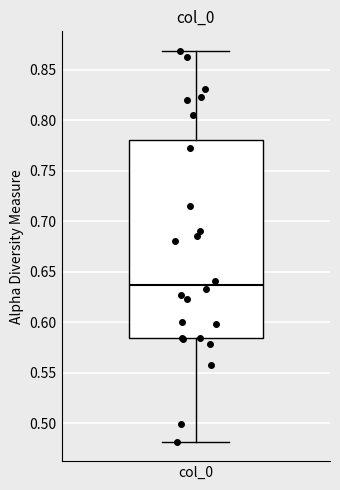

Transcribe this box plot: give where the median line is, the range the box spans, and where the two whiskers end, as read against the y-axis. The values are not printed on the chart, so give them approximately, as read against the axis.

median 0.635, box 0.585 to 0.780, whiskers 0.480 to 0.870